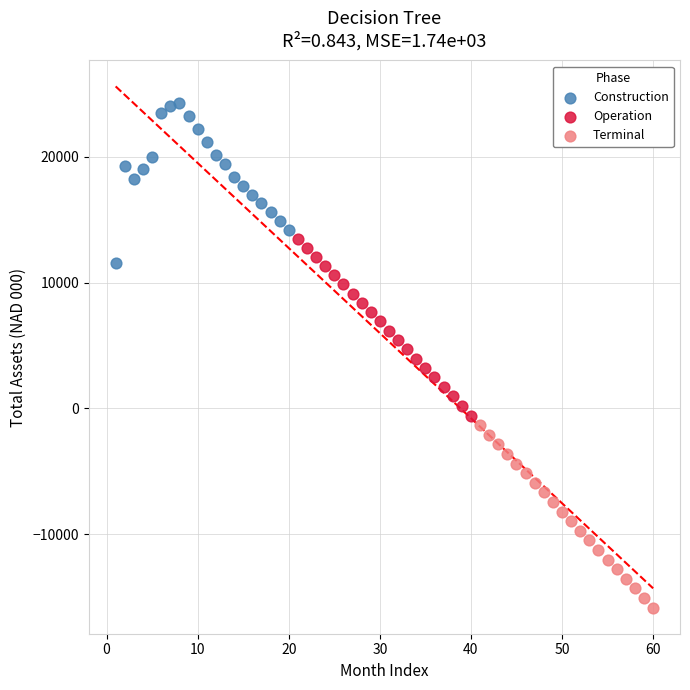

Which series reaches the minimum Y coordinate?

Terminal